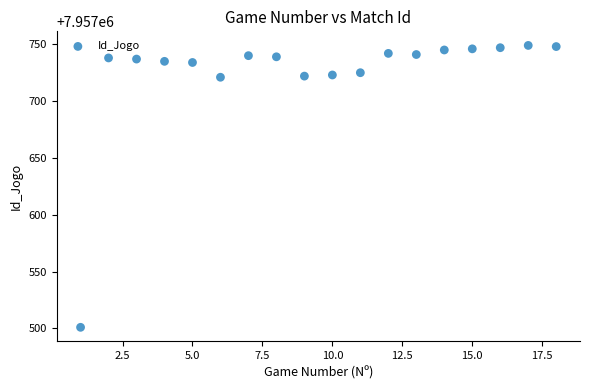

What is the range of Y values (max minus min)?

248